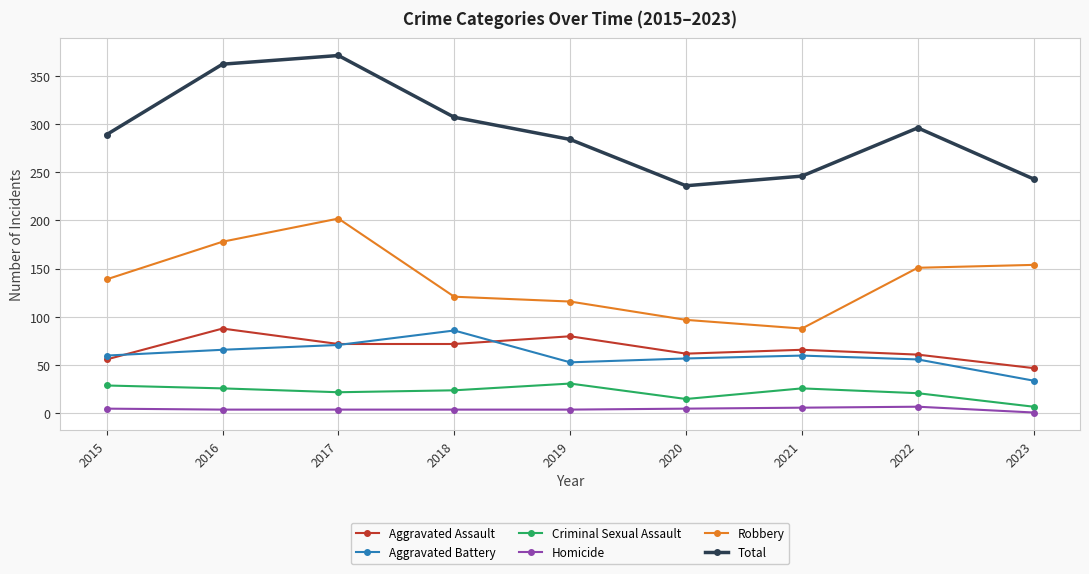

How many categories are shown in the chart?

9